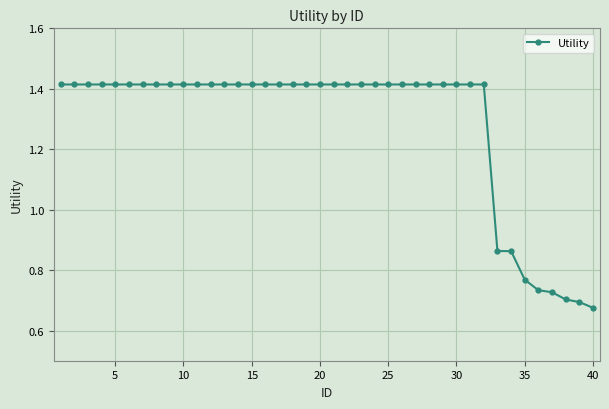

How many values are between 1 and 2?

32